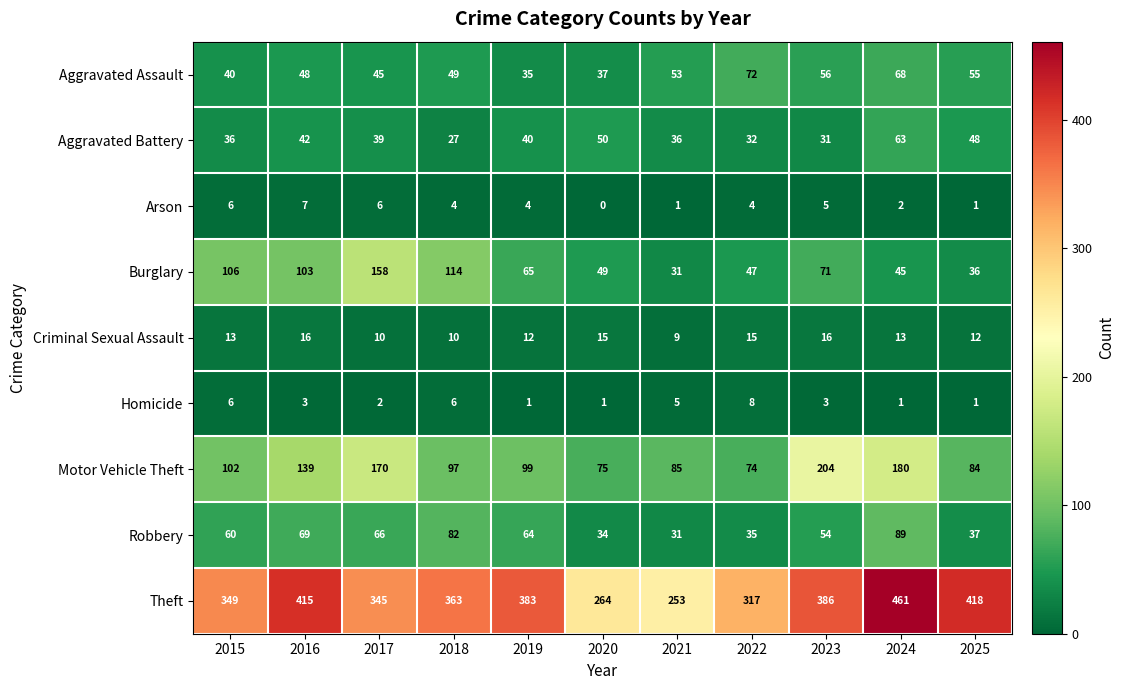

The Criminal Sexual Assault series shows 21 at 2024. True or false?

False